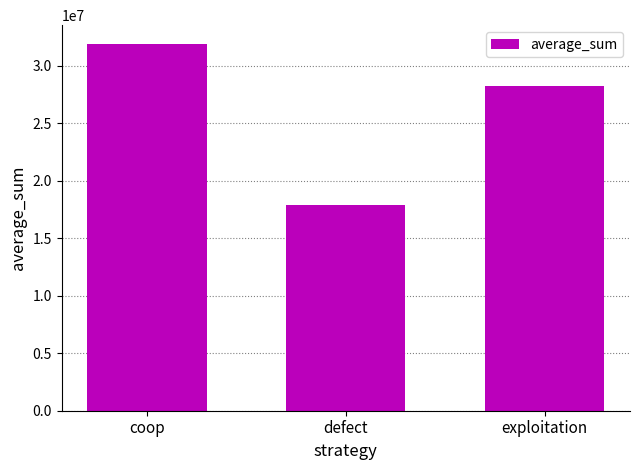

Which has a higher value, defect or coop?

coop